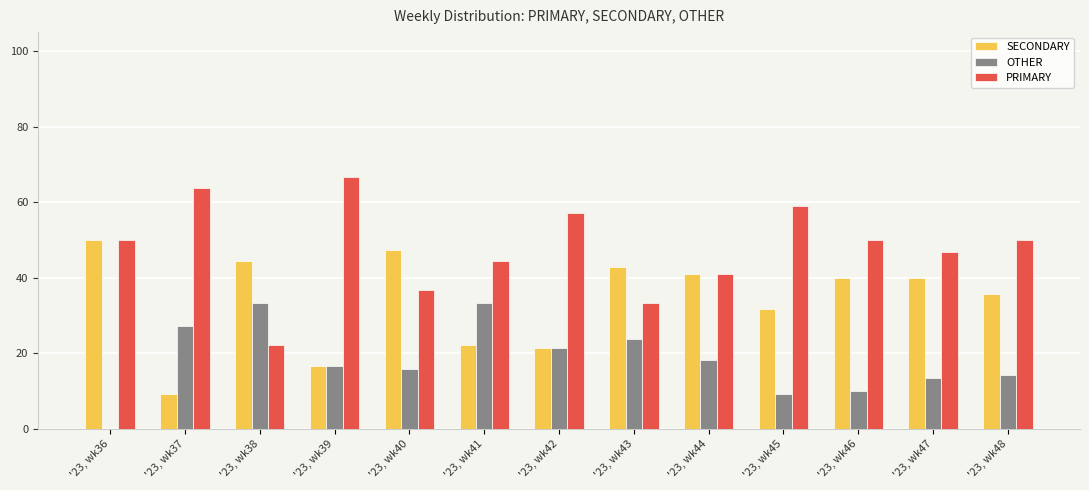

How many groups of bars are there?

13